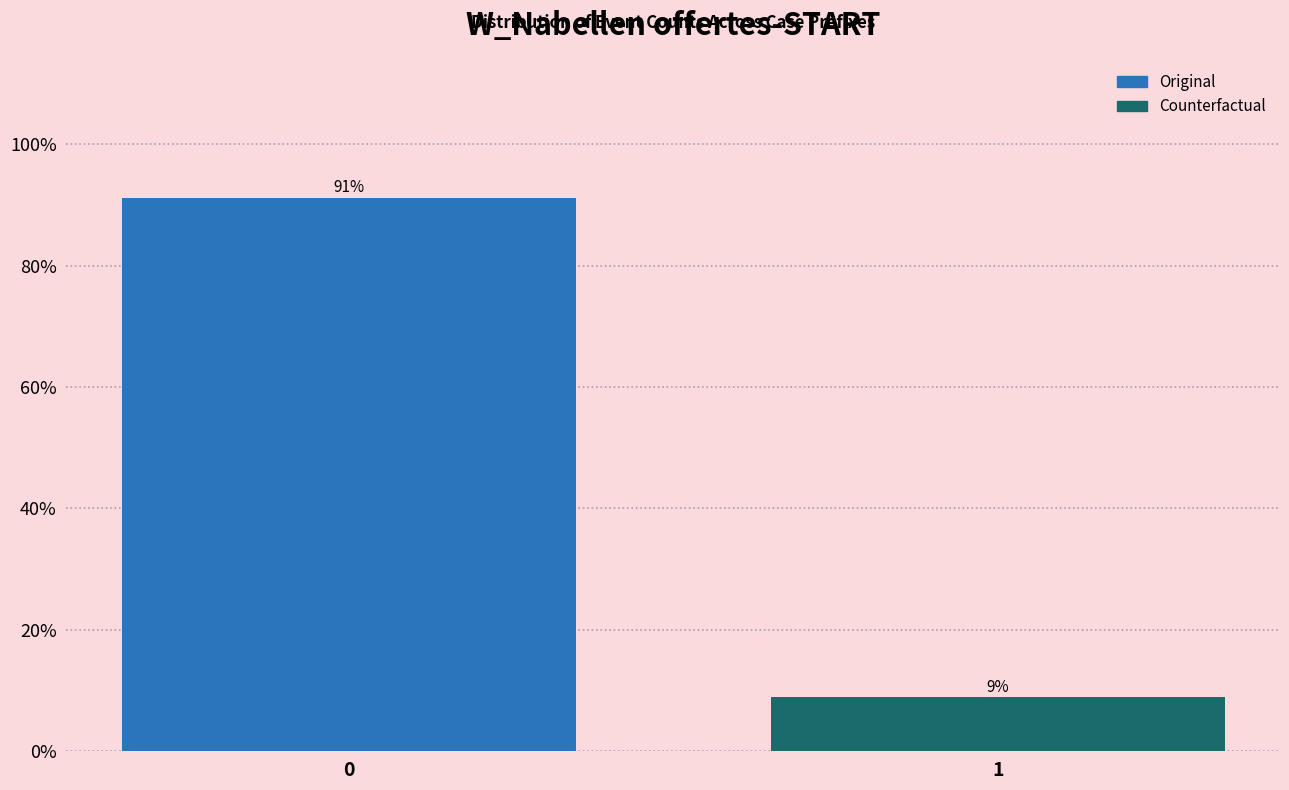

What is the sum of all values?

100.0